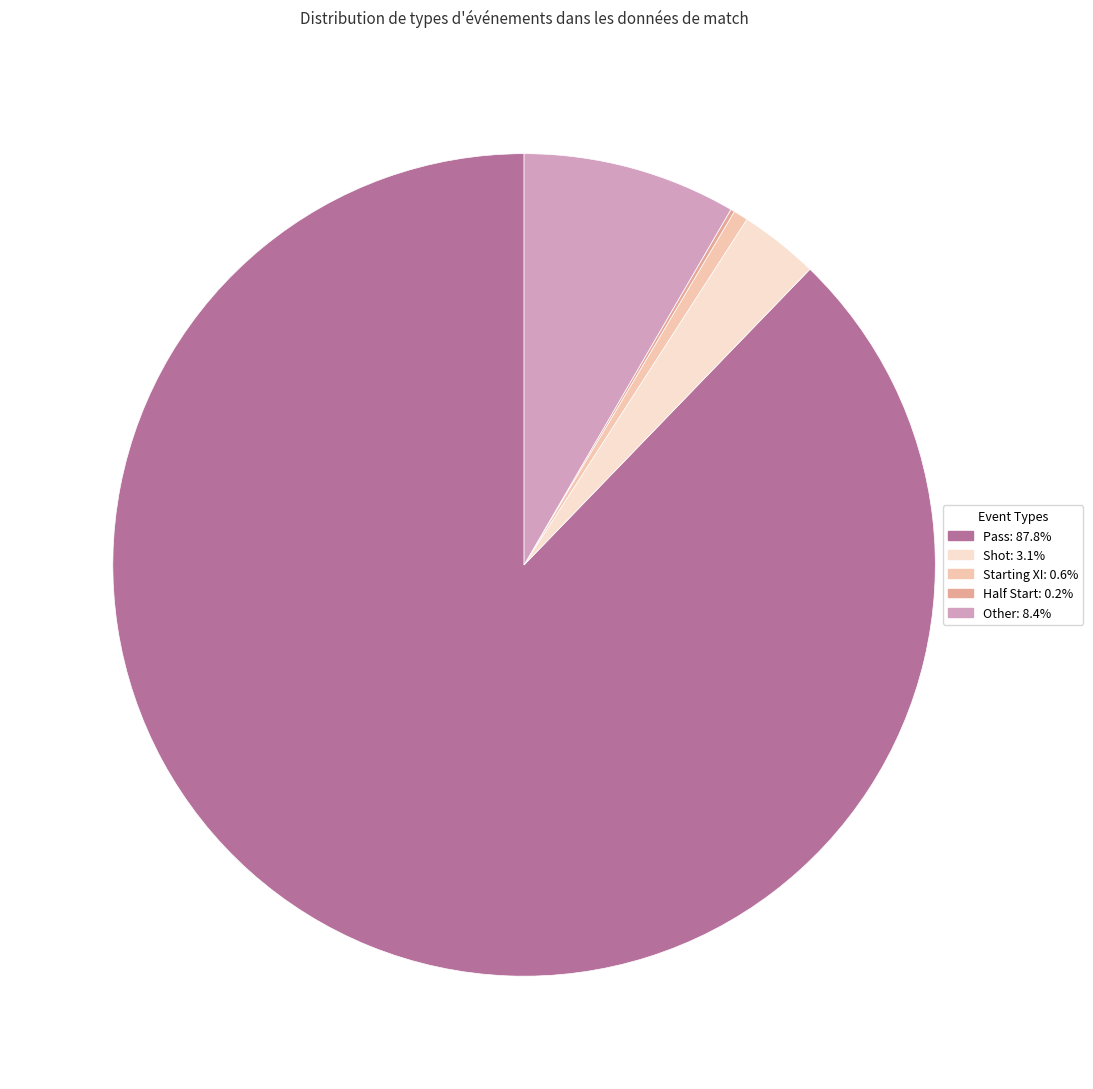

Do Pass and Other together represent more than half of the pie?

Yes